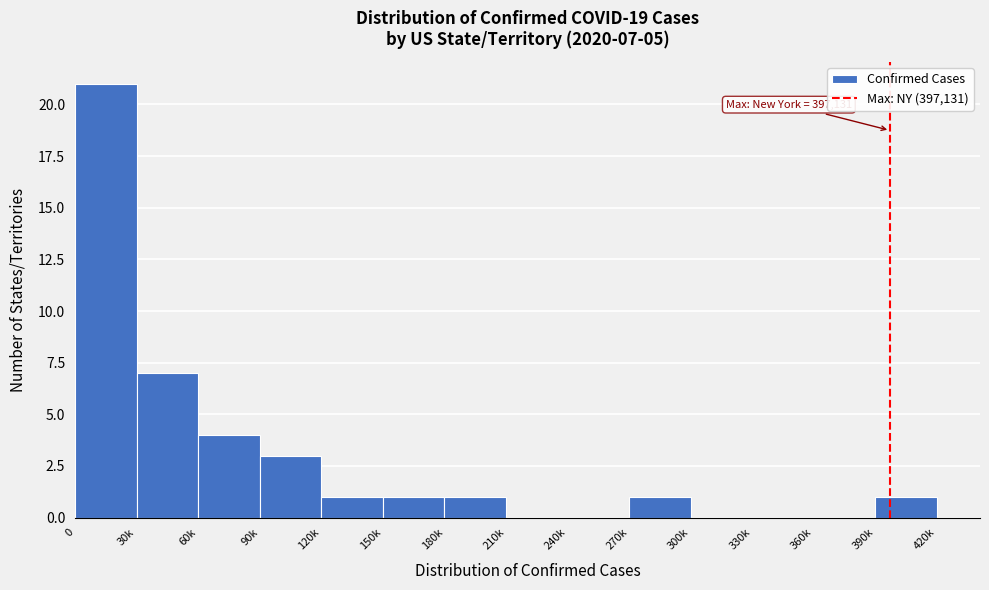

Reading left to right, extract all data points from this chart.

0=21	30k=7	60k=4	90k=3	120k=1	150k=1	180k=1	210k=0	240k=0	270k=1	300k=0	330k=0	360k=0	390k=1